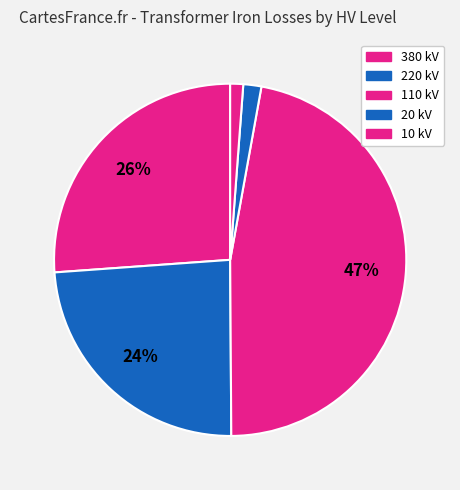

How many segments does this pie chart have?

5